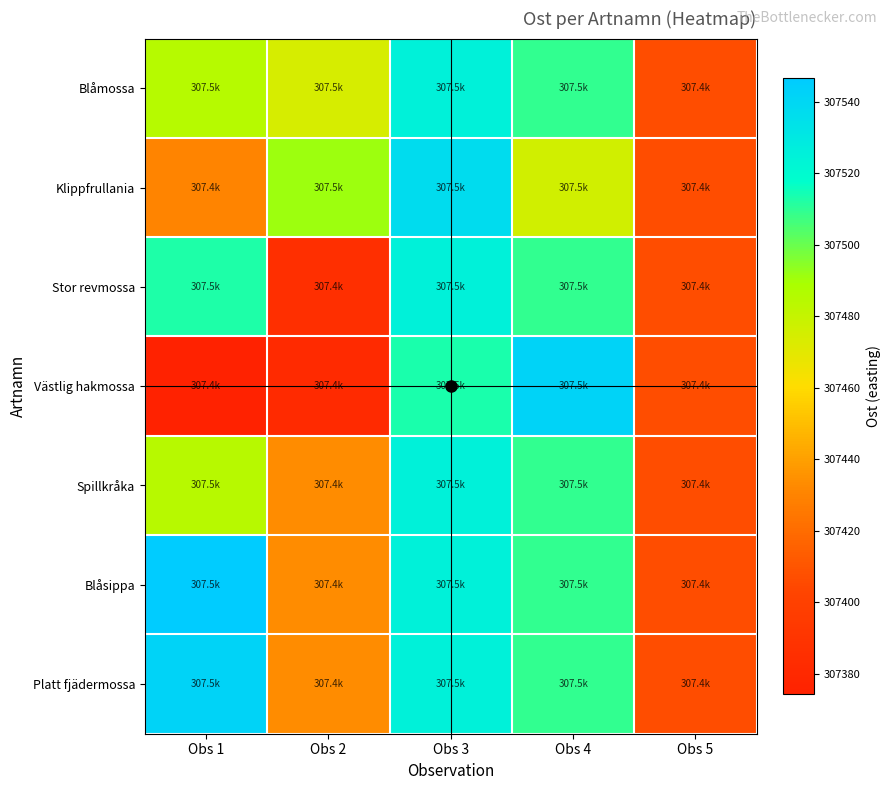

Between Obs 3 and Obs 5, which is larger?

Obs 3